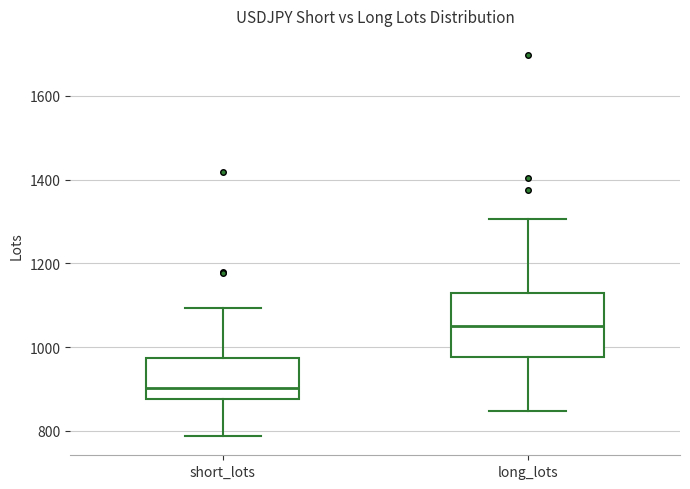

Reading left to right, transcribe this box plot: for each box, give where its median line is, the range the box spans, and where its two whiskers end, as read against the y-axis. The values are not printed on the chart, so give them approximately, as read against the axis.

short_lots: median 900, box 880 to 980, whiskers 780 to 1100
long_lots: median 1060, box 980 to 1140, whiskers 840 to 1300